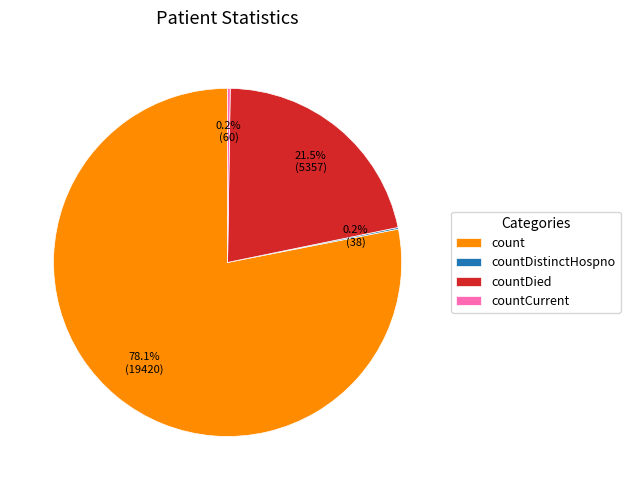

How much of the chart is everything except countDied?

78.5%